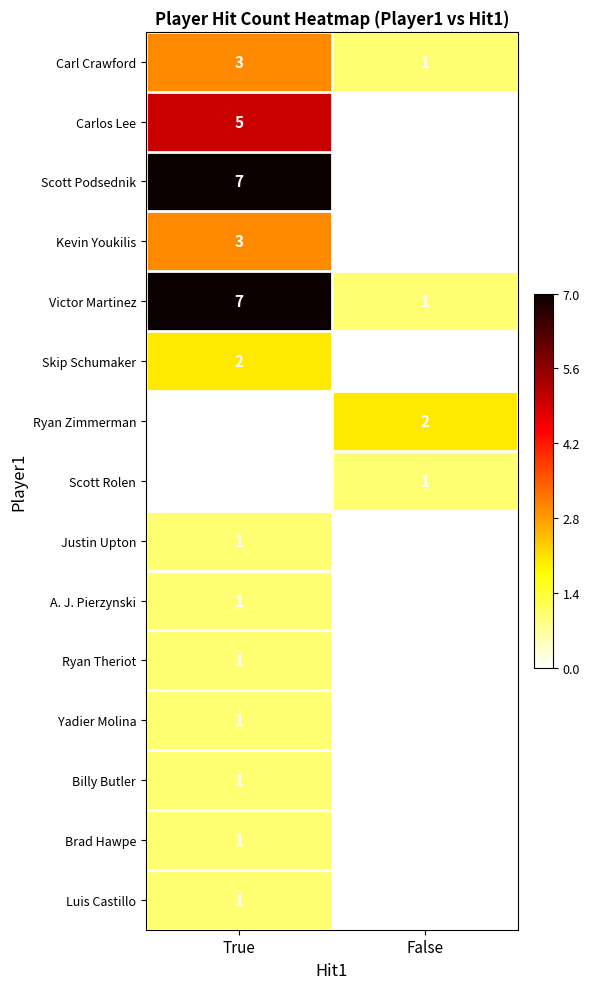

What is the difference between the maximum and minimum values in the Carlos Lee series?

5